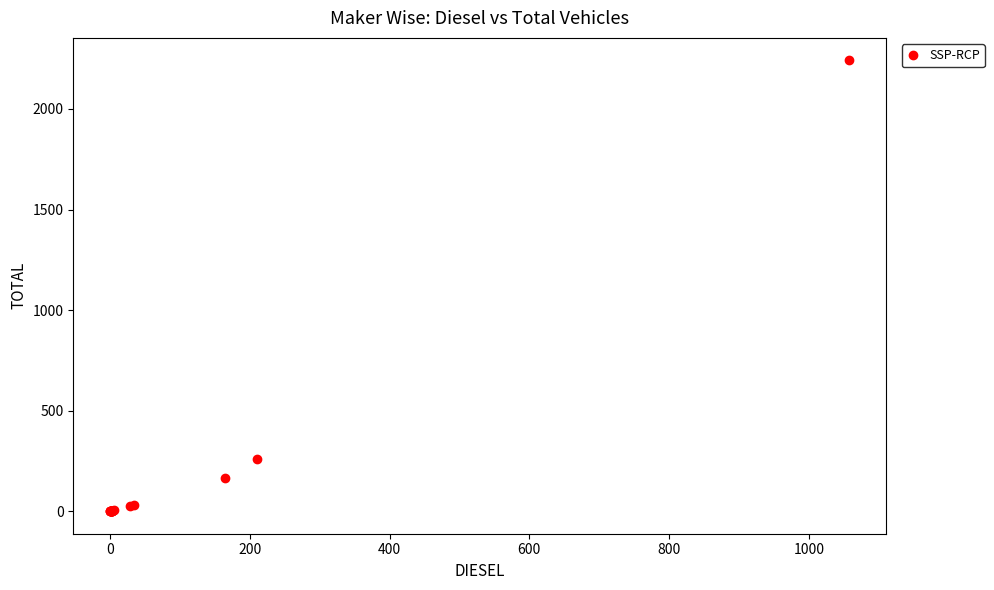

What Y value in the scatter plot is closest to 1121?

261